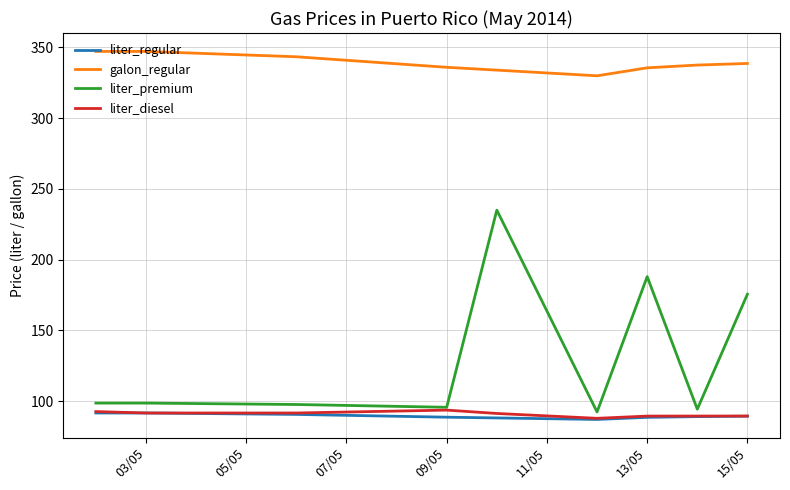

What are all the series names shown in the legend?

liter_regular, galon_regular, liter_premium, liter_diesel